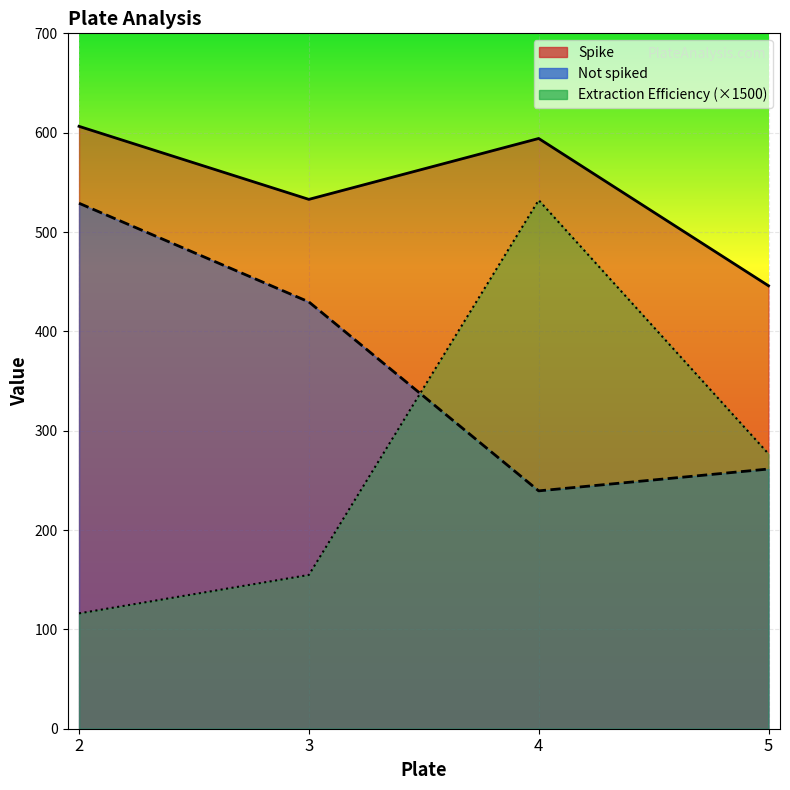

Reading left to right, transcribe all the data shown in this chart.

Spike: 606.4	532.9	594.2	445.9
Not spiked: 529.0	429.7	239.4	261.4
Extraction Efficiency: 116.1	154.8	532.1	276.7